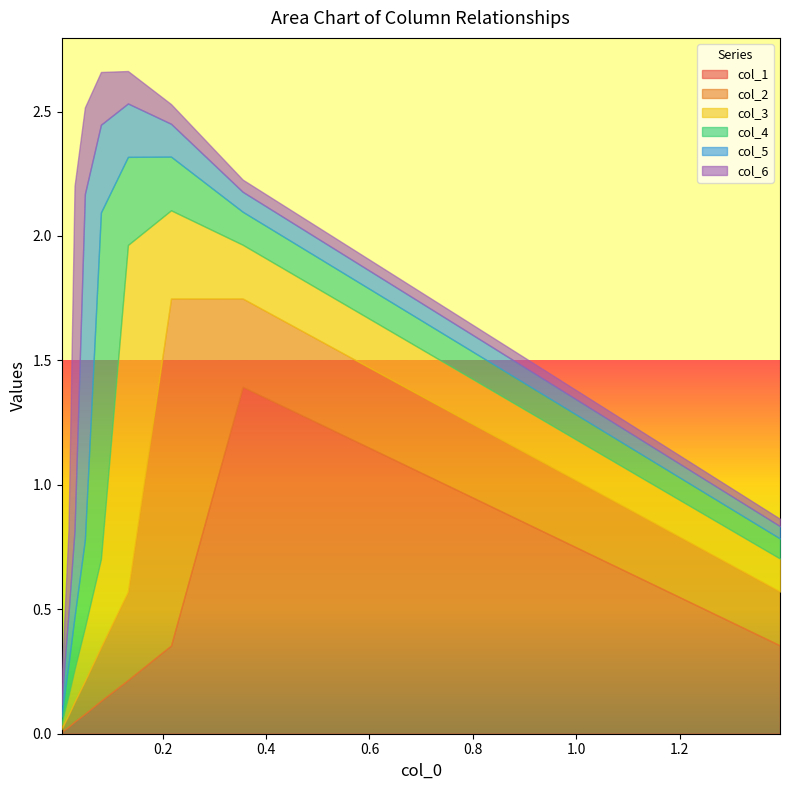

True or false: col_6 and col_1 intersect in this chart.

True